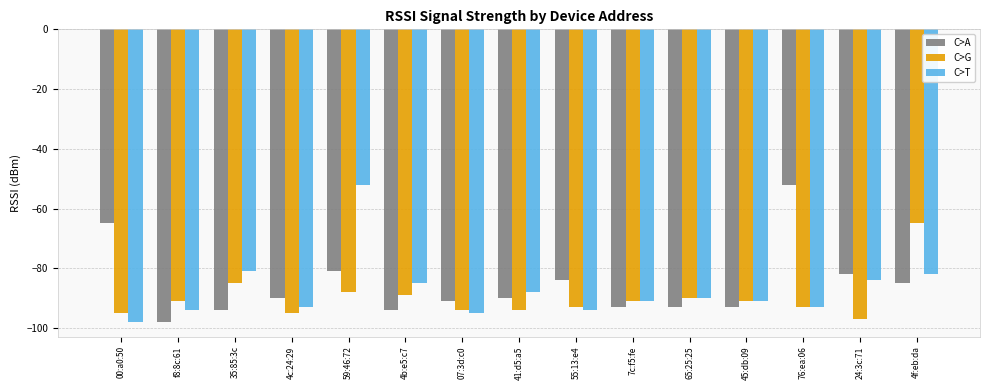

How many data points does each series have?

15